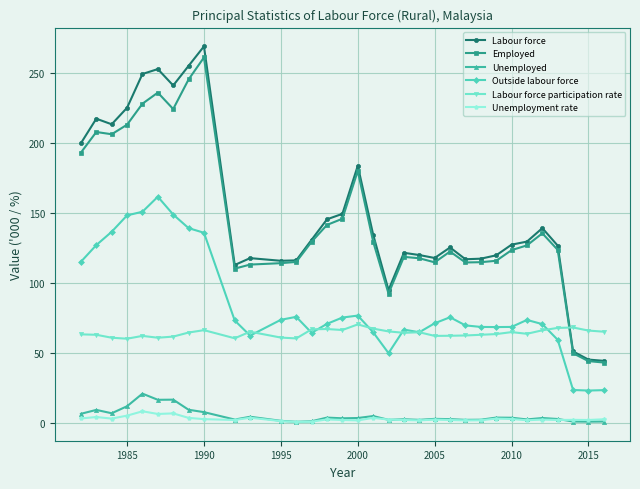

What is the value of the Labour force point at the 1st from the left?

199.8